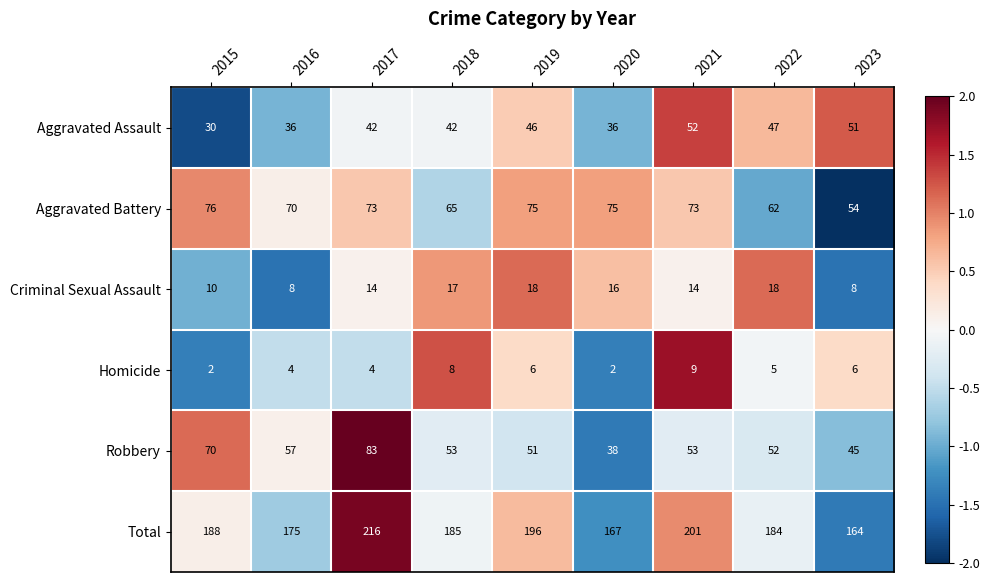

At 2016, list the series in order from largest to smallest.

Total, Aggravated Battery, Robbery, Aggravated Assault, Criminal Sexual Assault, Homicide